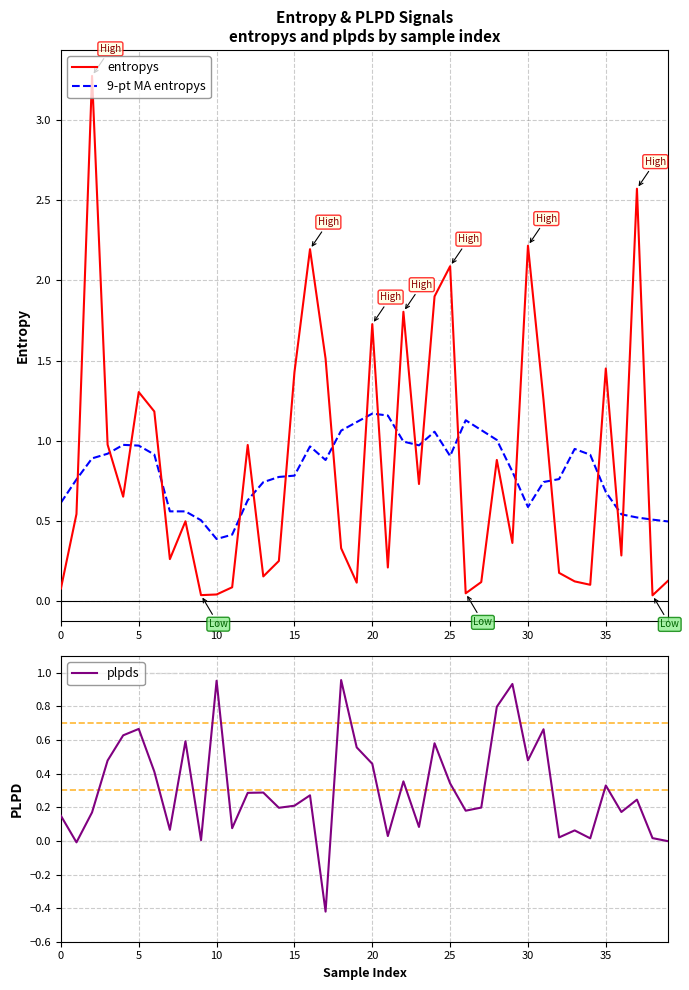

Which series changed the most between 10 and 39?

plpds